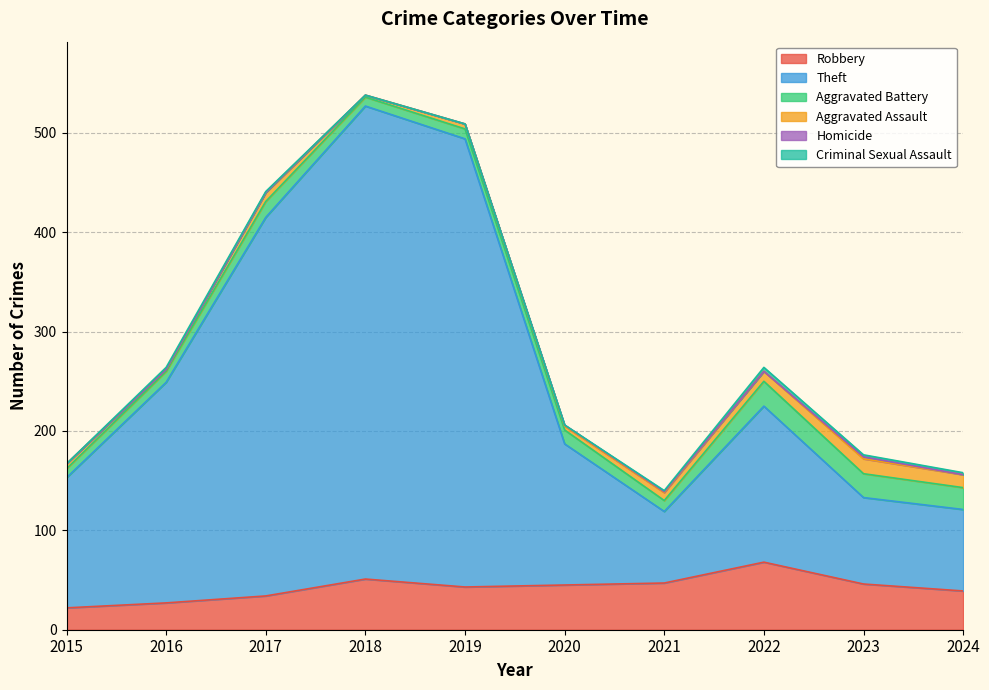

What is the maximum value shown in the chart?

476